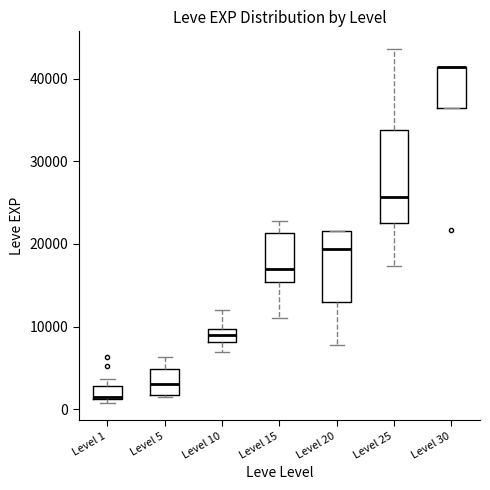

Which box is the tallest, from its lower edge to its upper edge?

Level 25